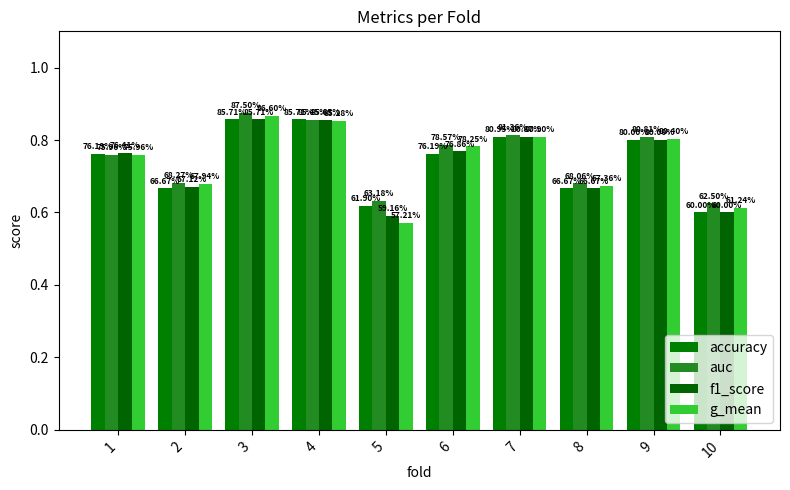

Rank the series by their maximum value, from highest to lowest.

auc, g_mean, accuracy, f1_score